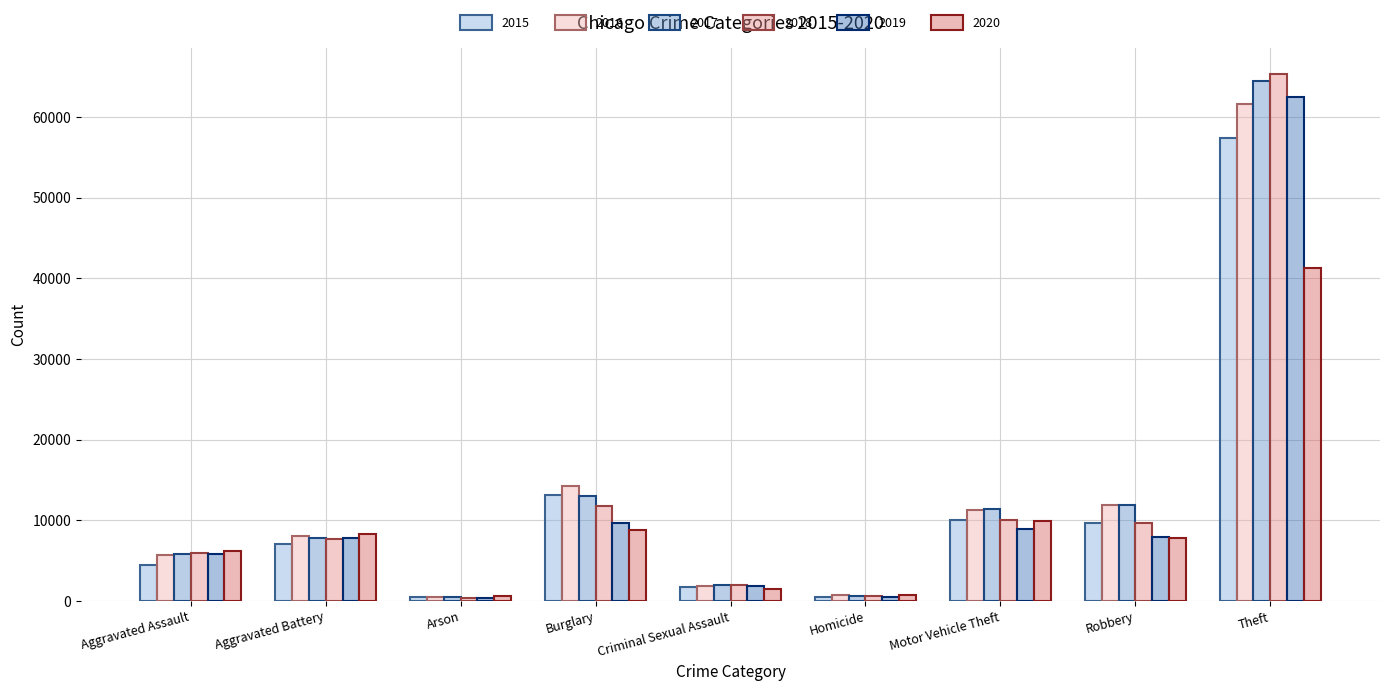

What is the value of the 2015 bar at the 3rd from the left?

448